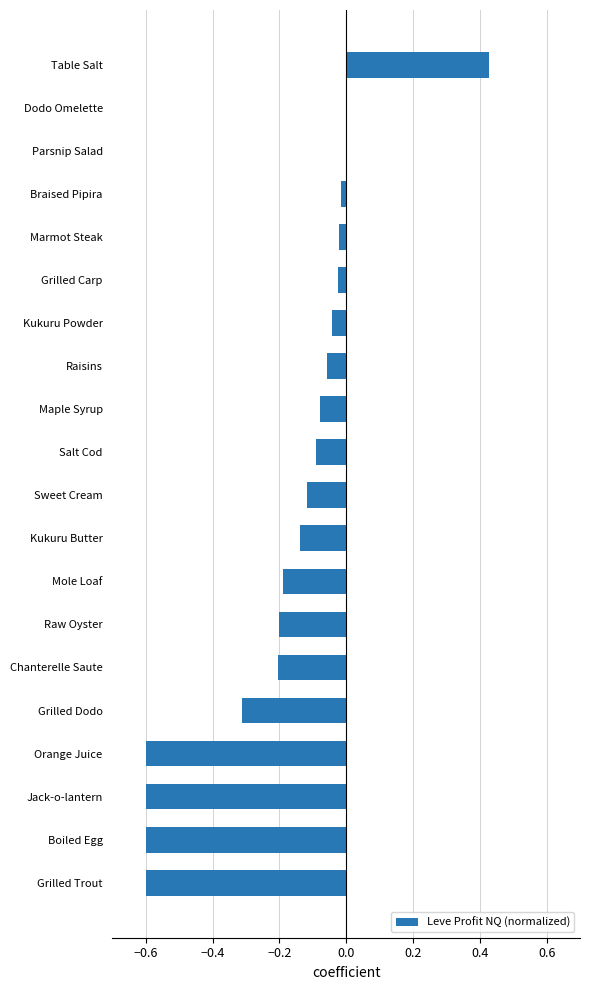

The value at Table Salt is 0.7. True or false?

False